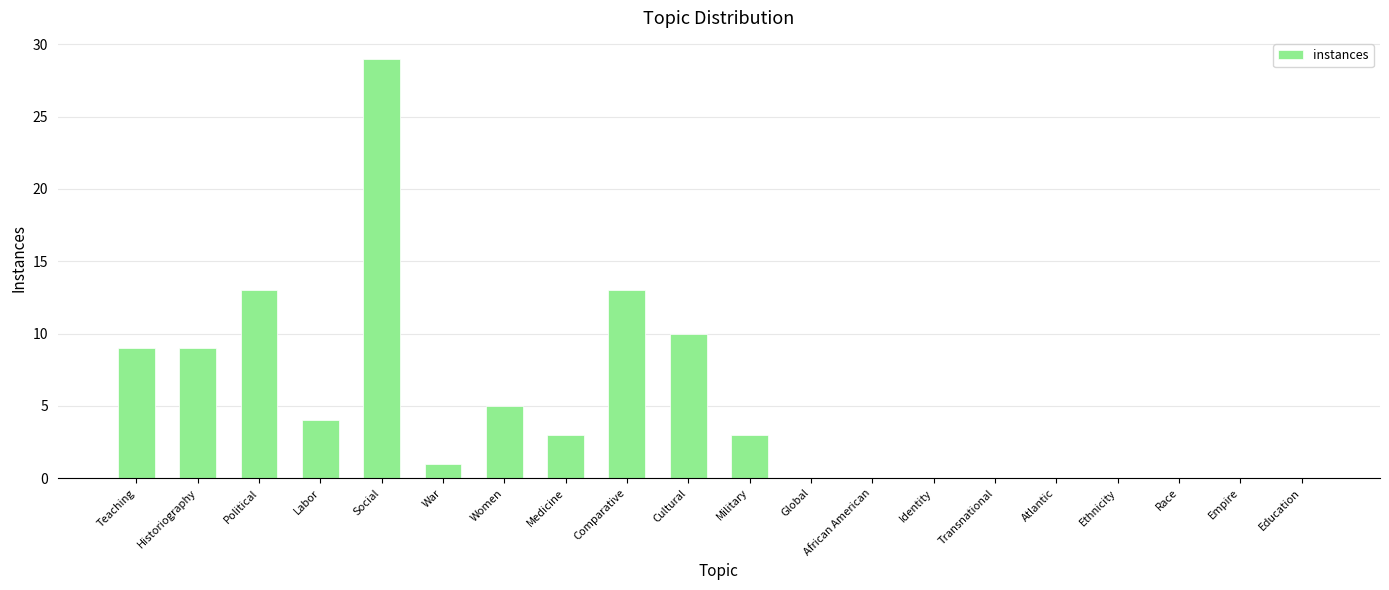

Reading left to right, extract all data points from this chart.

Teaching=9	Historiography=9	Political=13	Labor=4	Social=29	War=1	Women=5	Medicine=3	Comparative=13	Cultural=10	Military=3	Global=0	African American=0	Identity=0	Transnational=0	Atlantic=0	Ethnicity=0	Race=0	Empire=0	Education=0